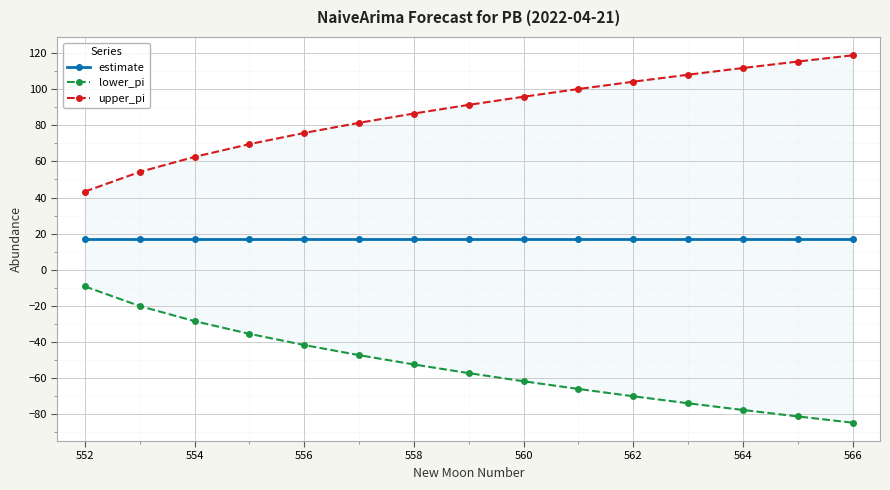

What are all the series names shown in the legend?

estimate, lower_pi, upper_pi